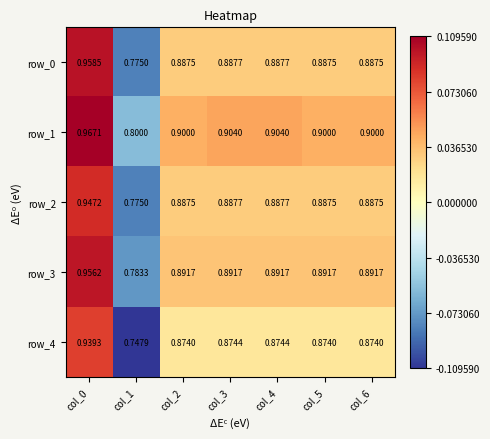

Is the value of row_3 at col_6 greater than the value of row_1 at col_3?

No